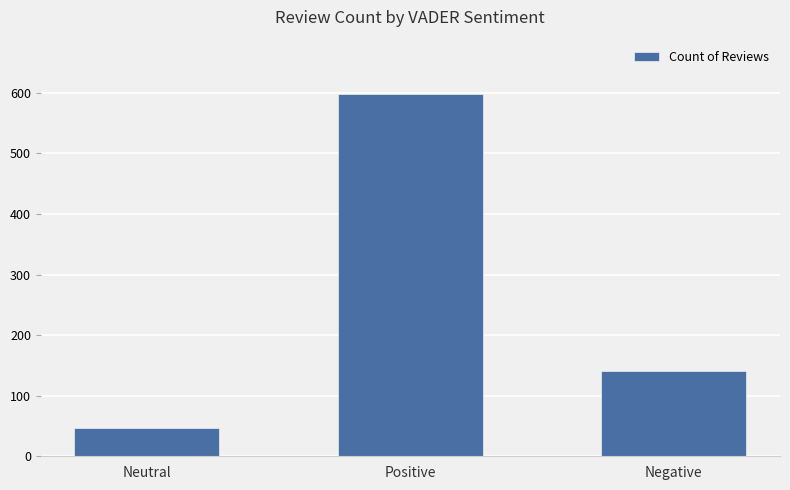

What is the label of the 1st bar from the right?

Negative